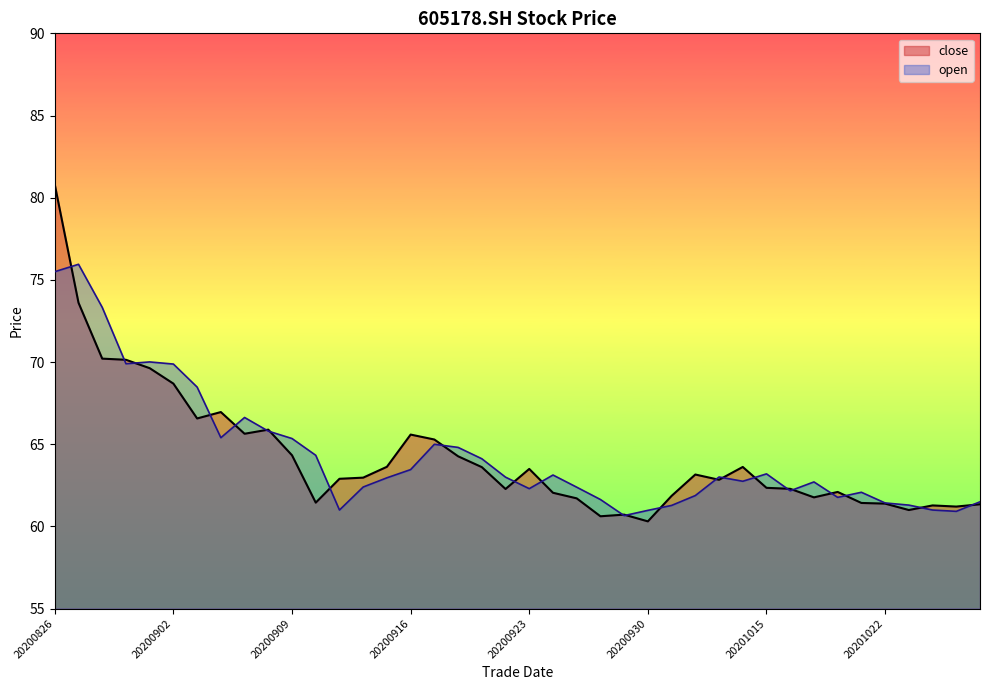

What is the difference between the close values at 20201021 and 20201012?

1.7